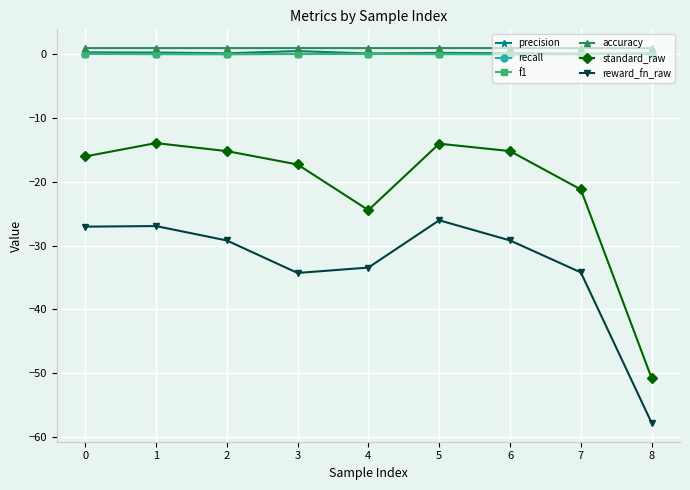

Which series has the largest range (max minus min)?

standard_raw